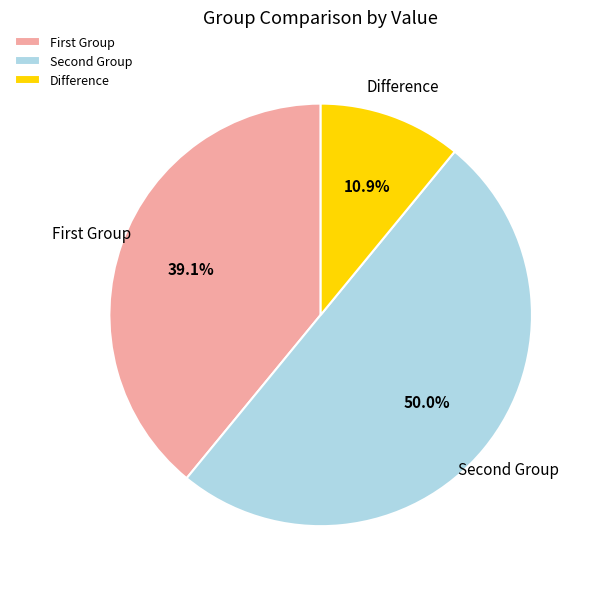

What percentage is NOT represented by Difference?

89.1%